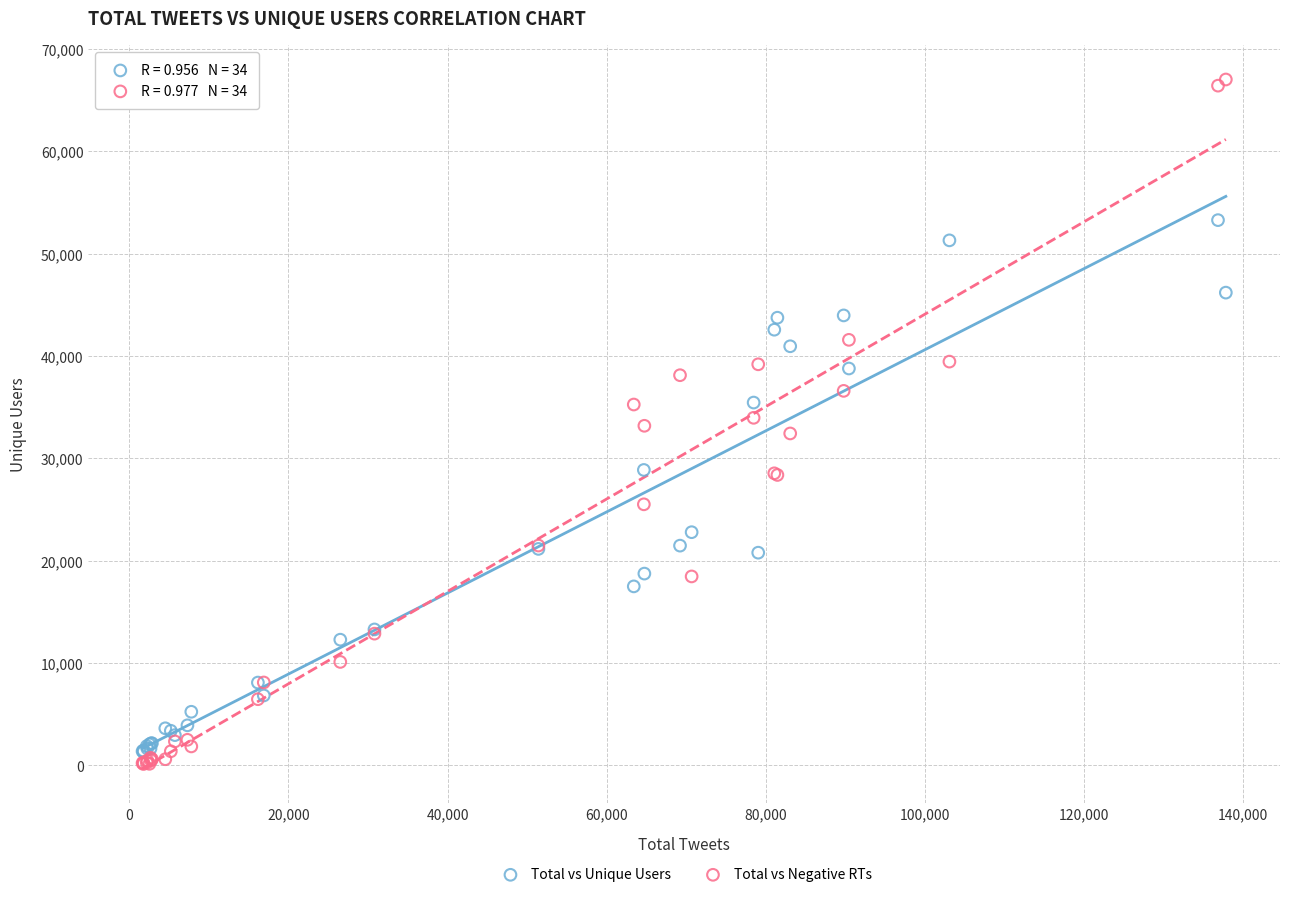

What are all the series names shown in the legend?

Total vs Unique Users, Total vs Negative RTs